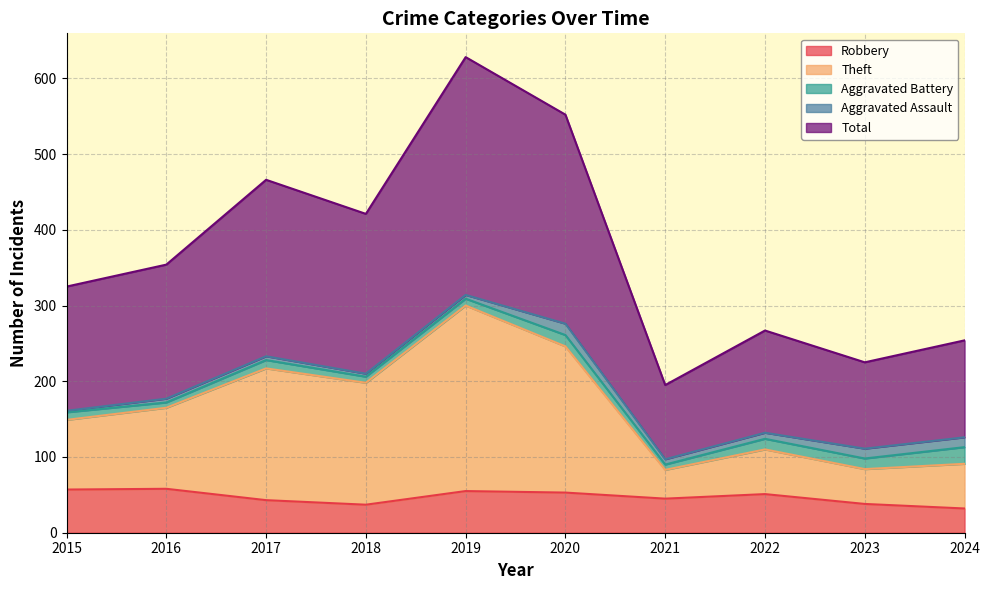

At which label is Robbery closest to 45?

2021